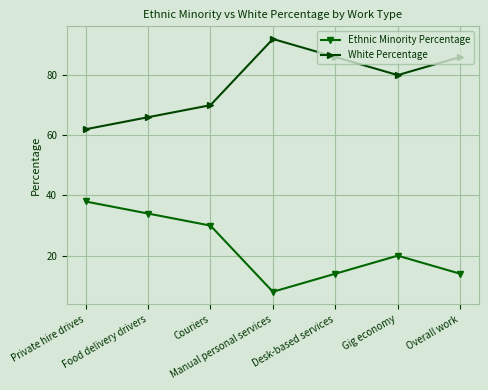

Is this an area chart (filled region under the line)?

No